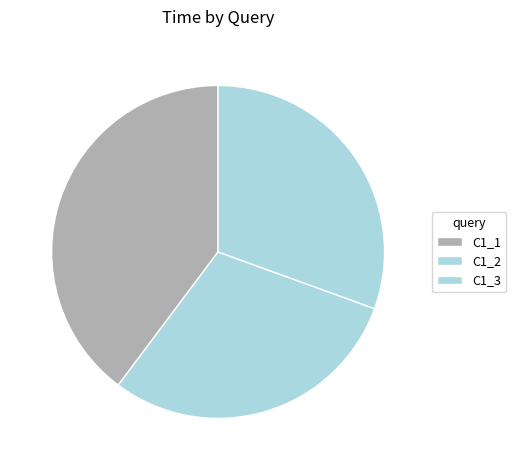

What percentage is NOT represented by C1_1?

60.2%